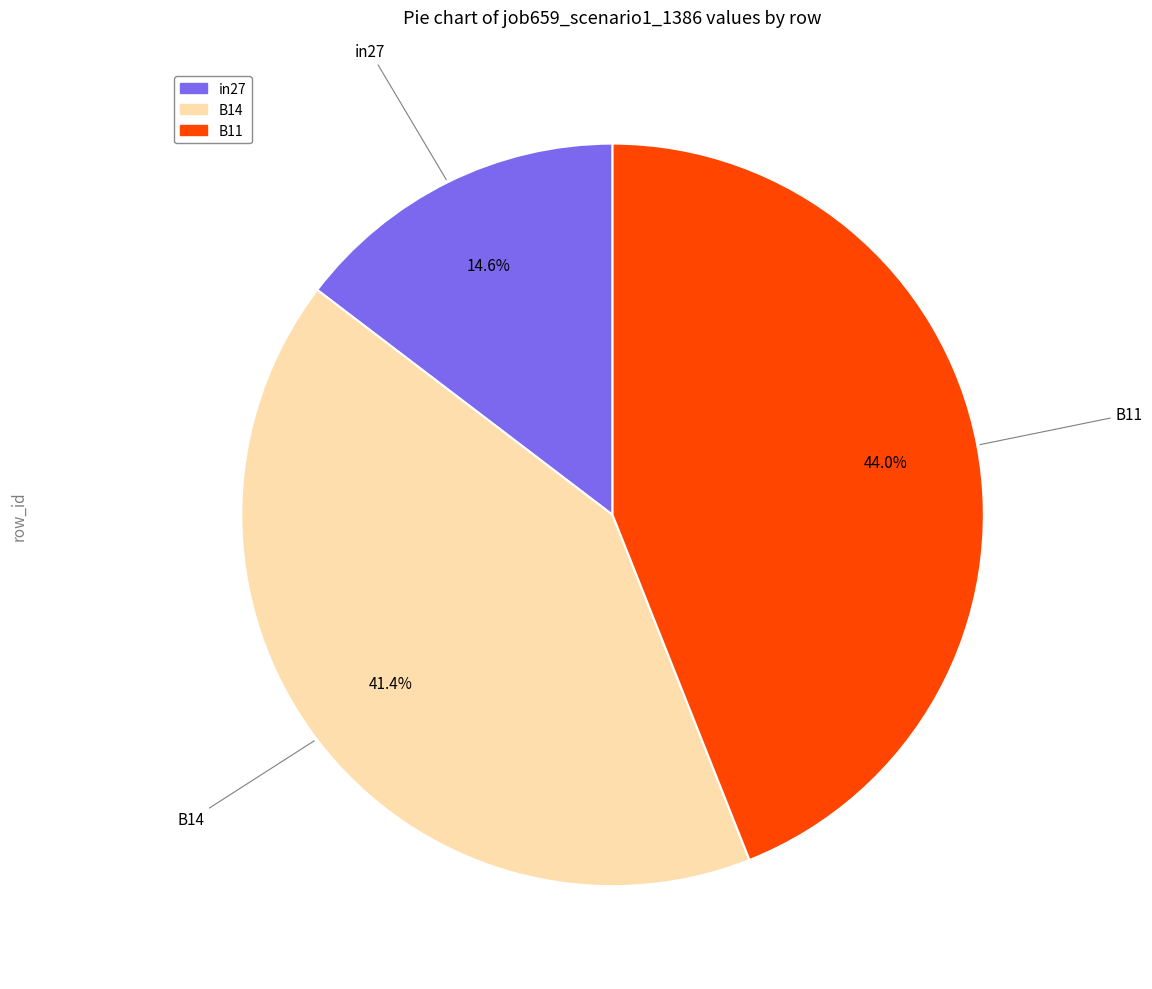

Which category has the smallest portion of the pie?

in27